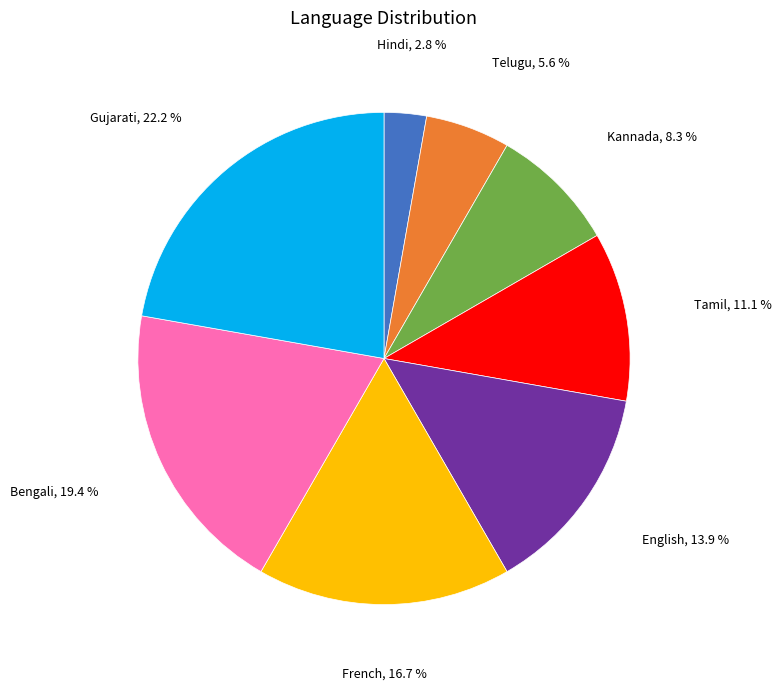

Between Telugu and English, which is larger?

English